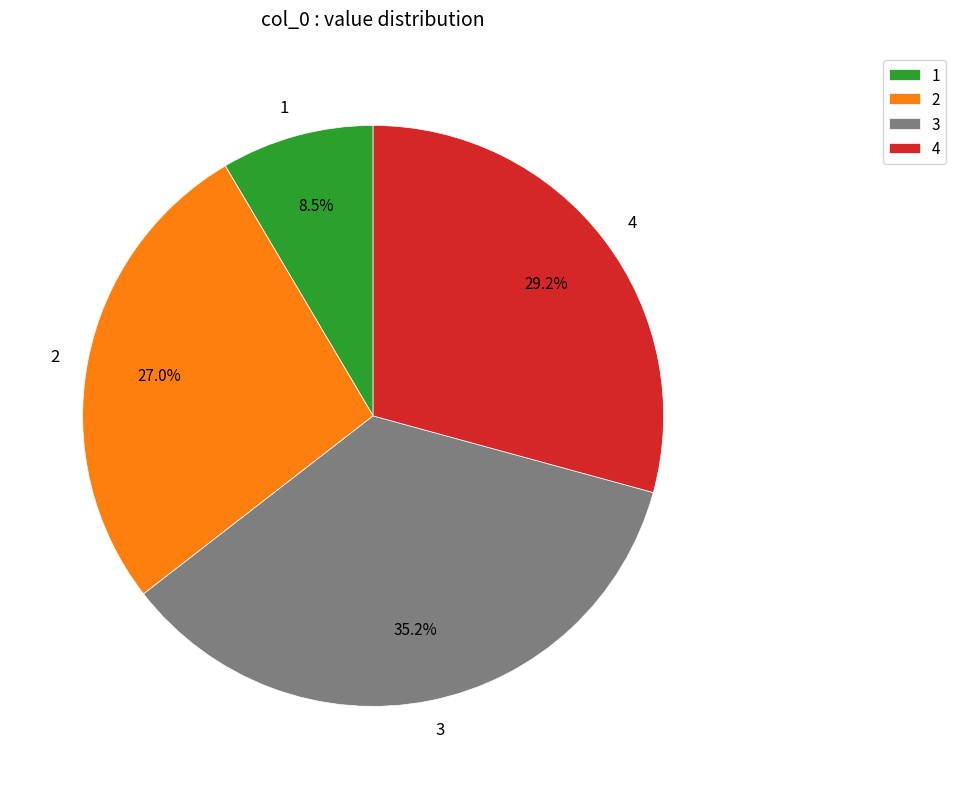

Is there any slice that represents more than half of the pie?

No